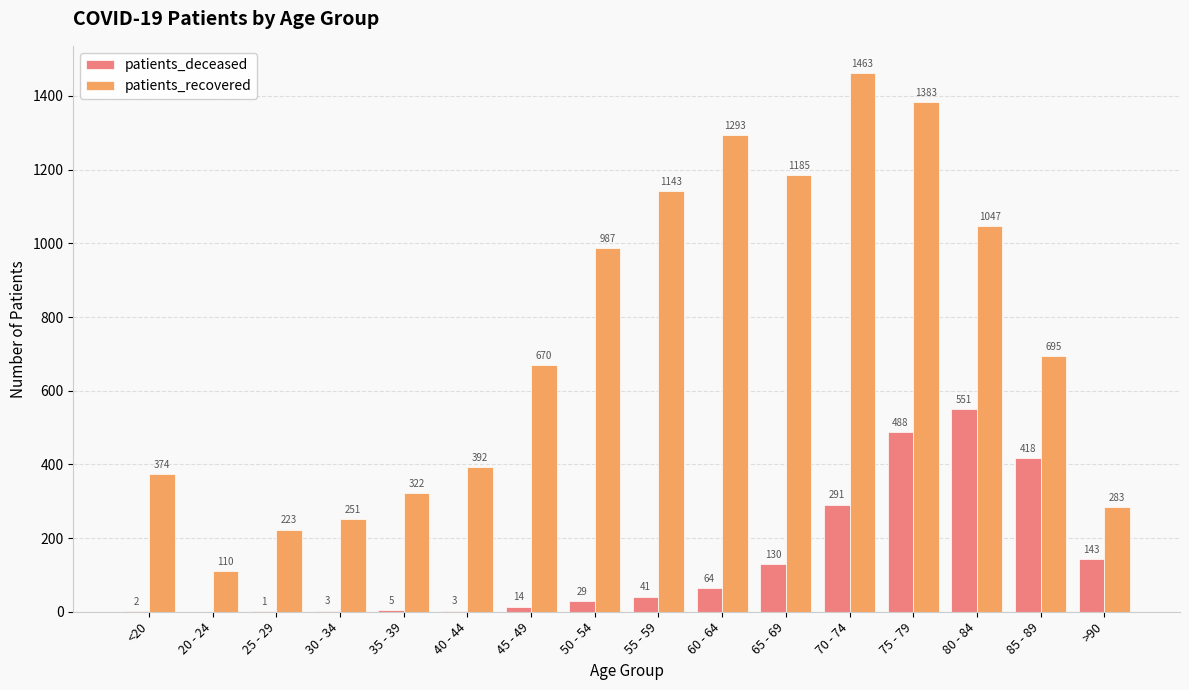

What is the spread (max minus min) of values at 75 - 79?

895